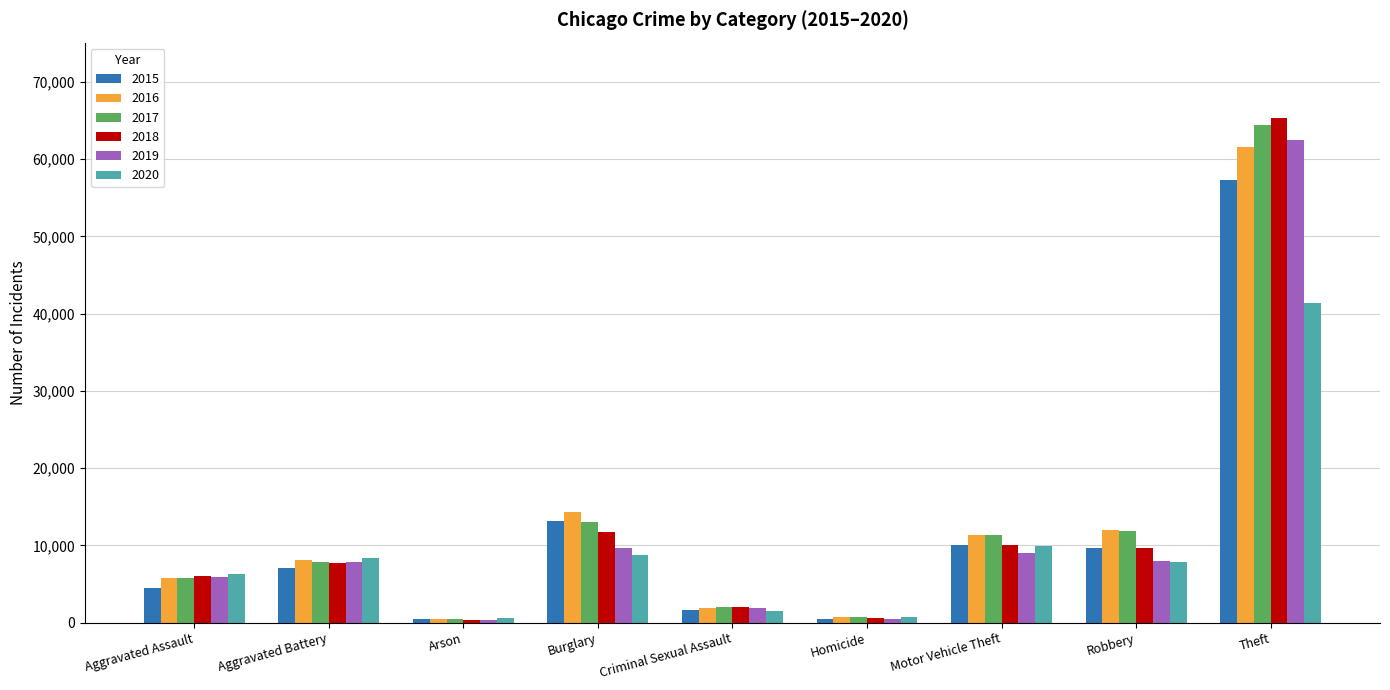

What is the difference between the second highest and second lowest values in the 2020 series?

9172